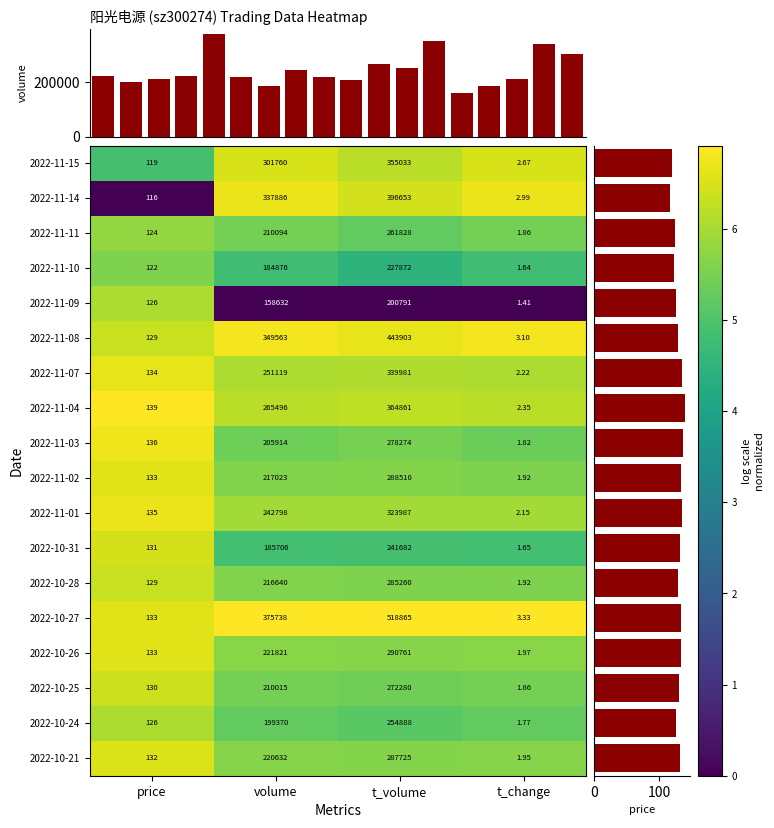

Rank the categories by 2022-10-31 value from highest to lowest.

t_volume, volume, price, t_change